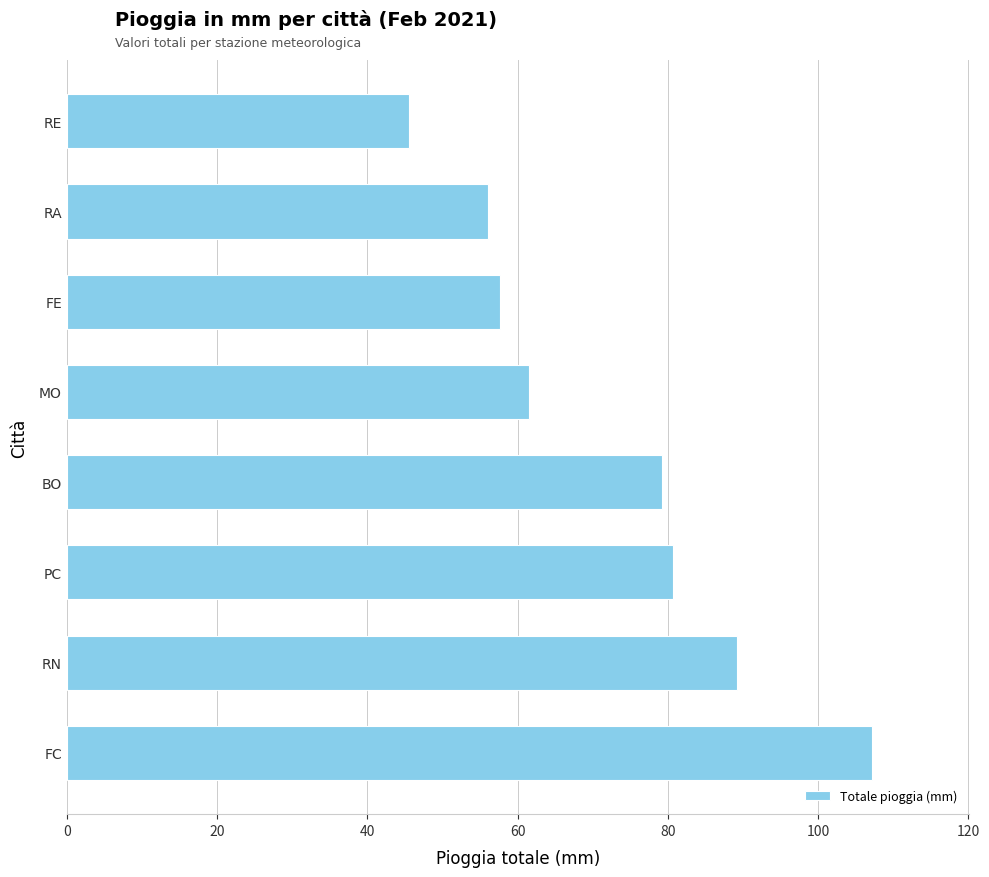

At which category does the chart reach its minimum across all series?

RE